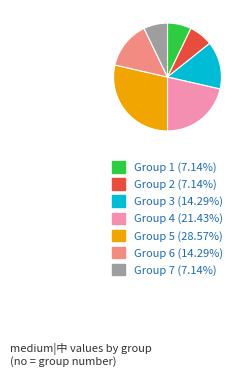

Does any single category account for the majority?

No